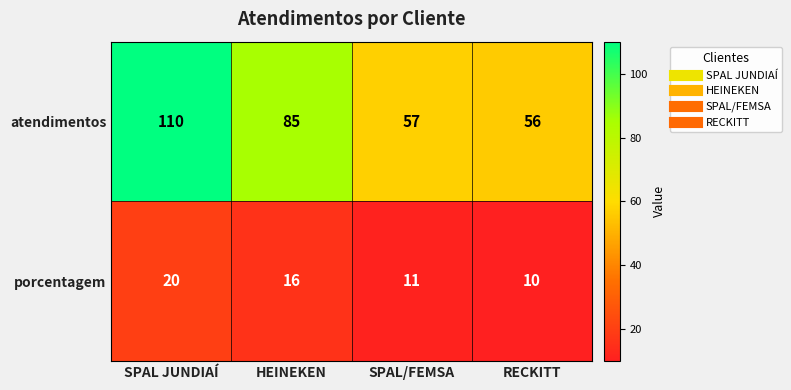

True or false: atendimentos has a value of 85 at HEINEKEN.

True